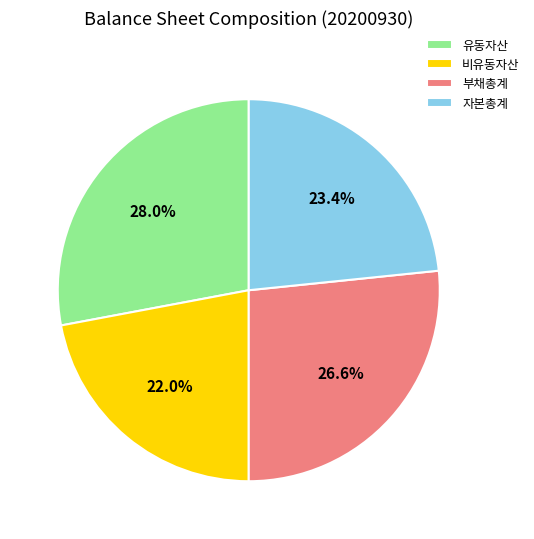

What percentage is NOT represented by 비유동자산?

78.0%